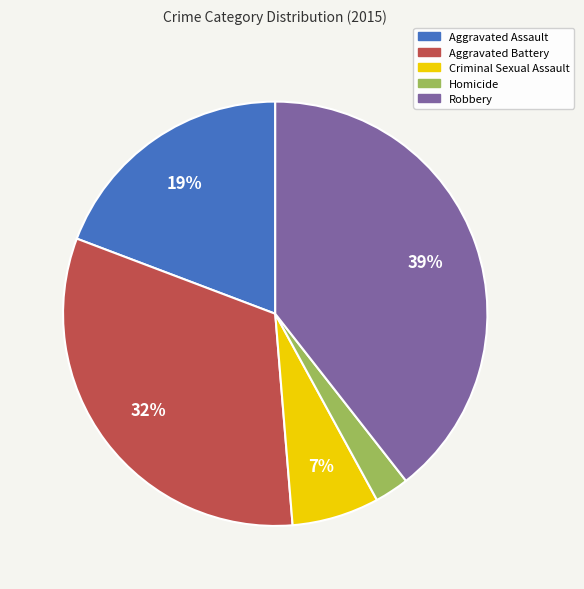

To the nearest percent, what portion does Criminal Sexual Assault represent?

7%